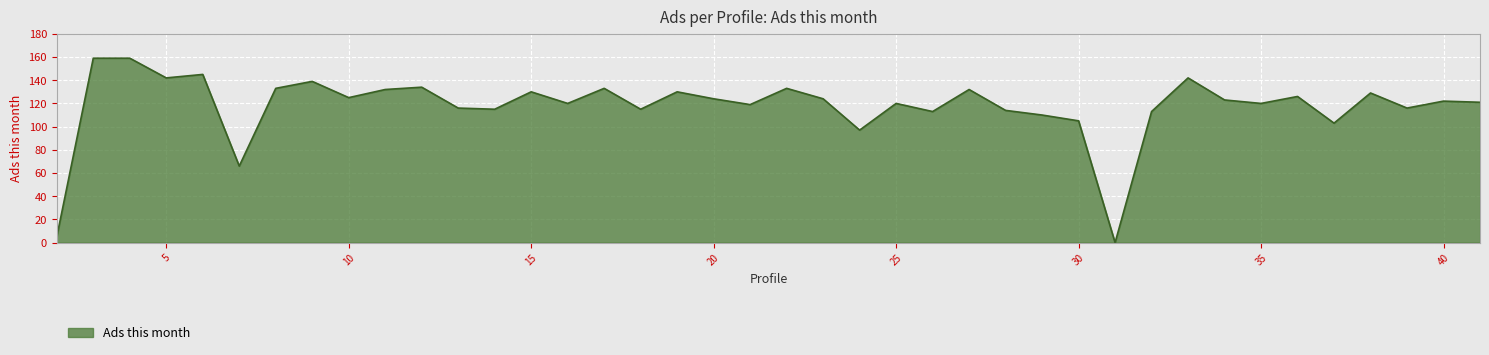

What is the greatest value displayed?

159